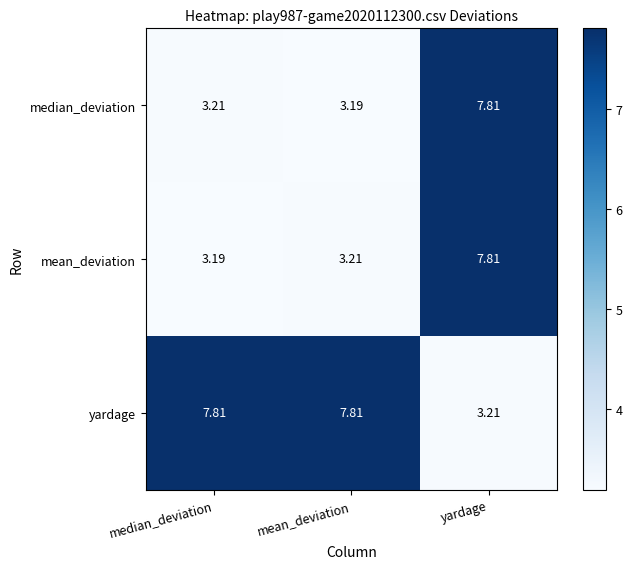

At which label is median_deviation closest to 5?

median_deviation